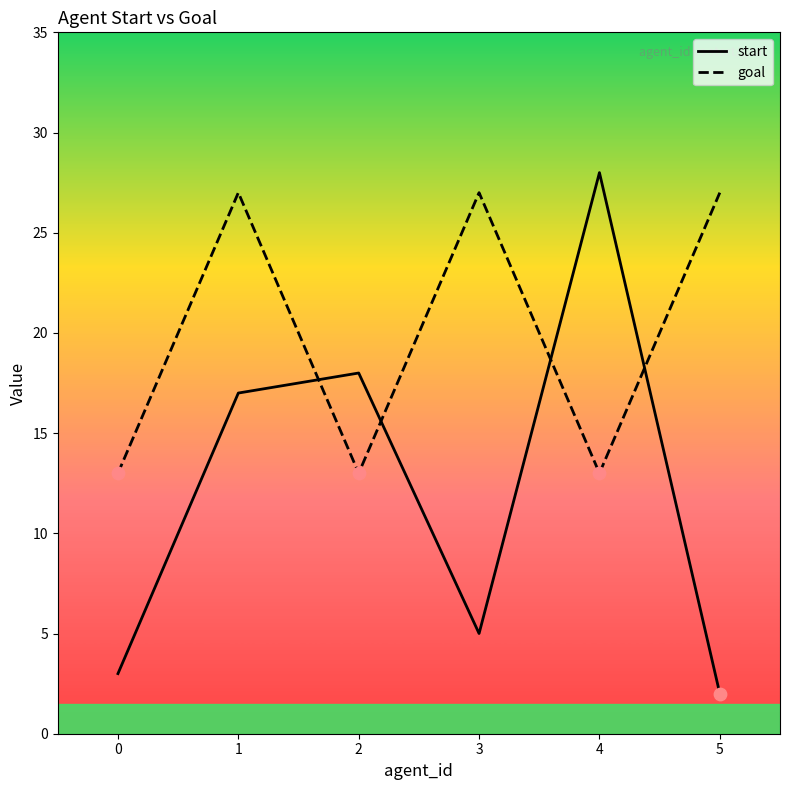

Which series changed the most between 0 and 3?

goal